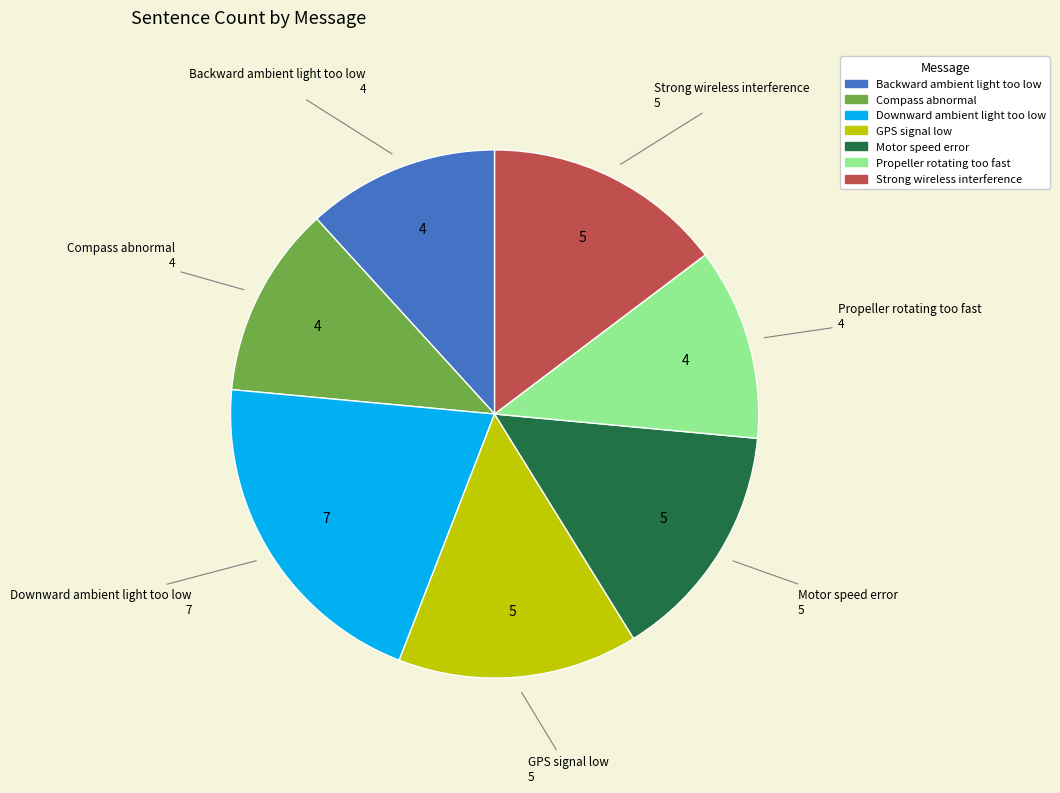

Which category has the biggest portion of the pie?

Downward ambient light too low